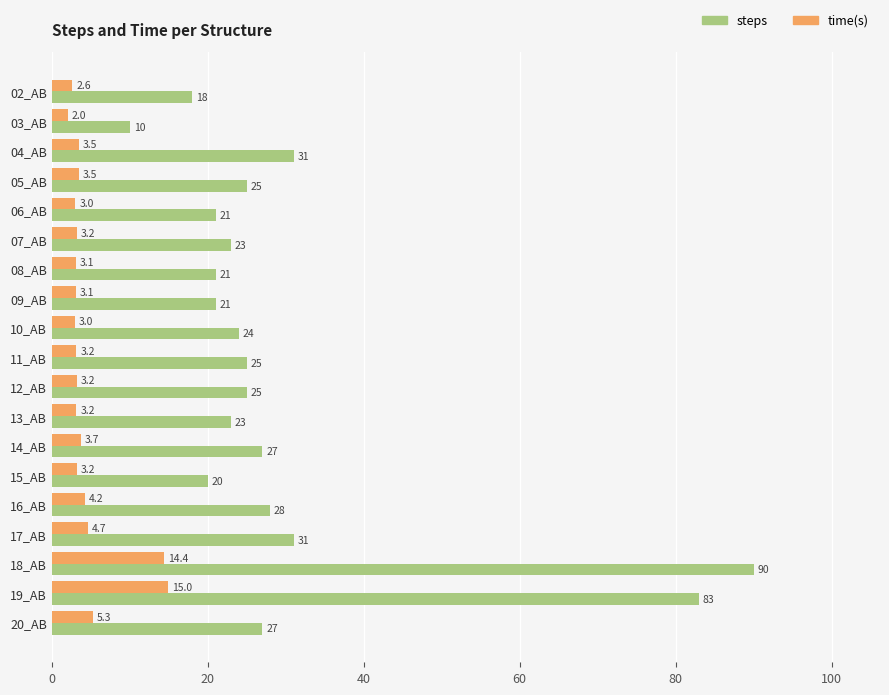

Which series has the largest range (max minus min)?

steps